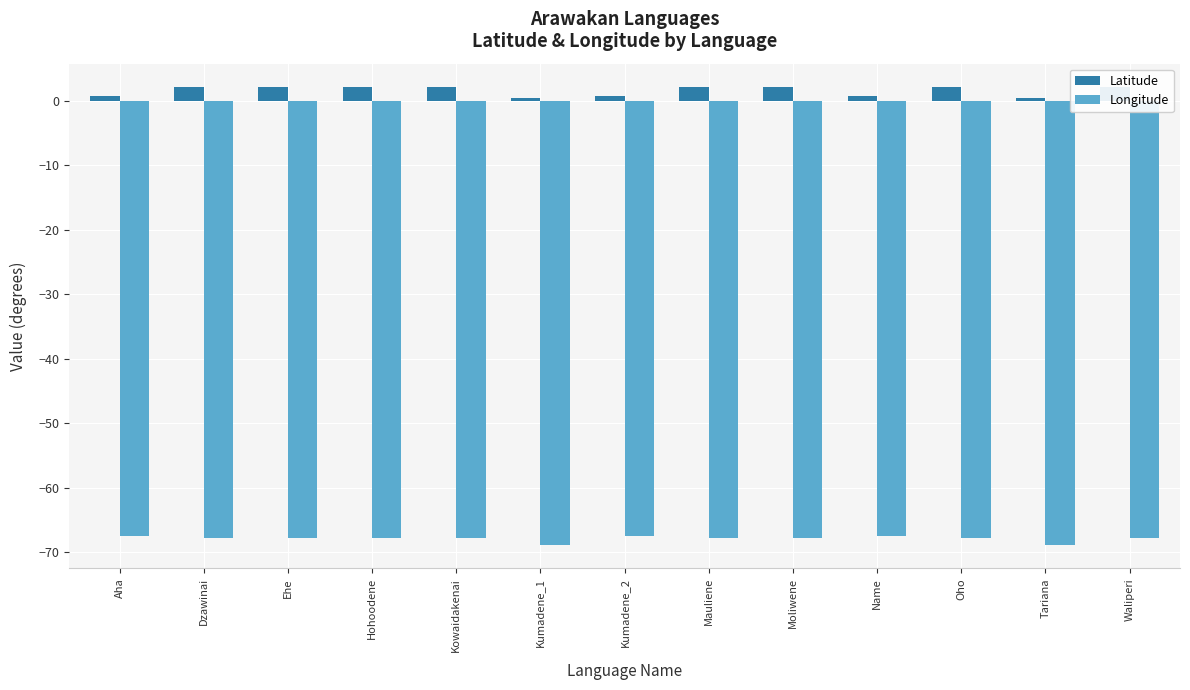

At which label is Longitude closest to -68?

Dzawinai